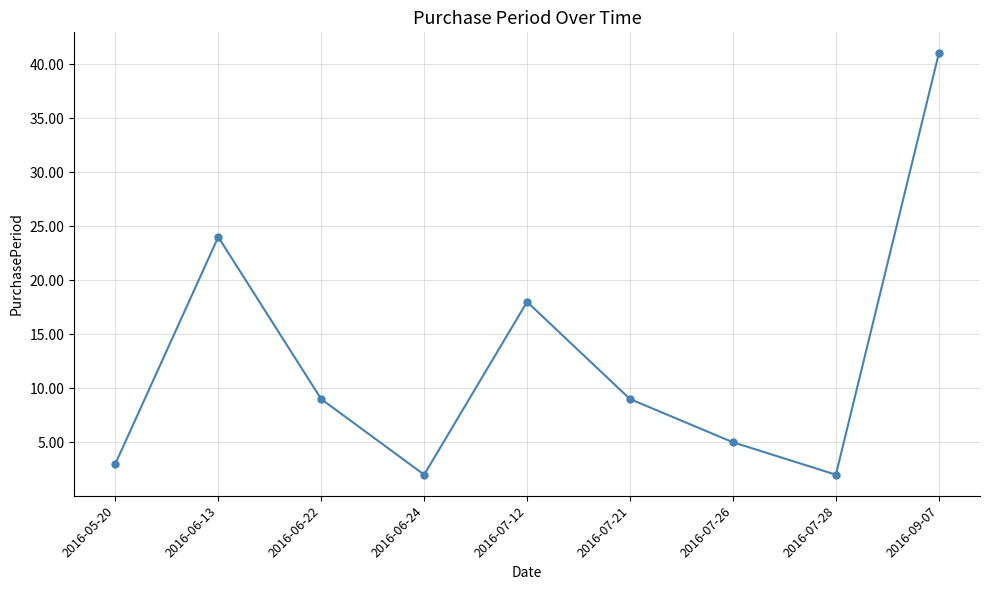

Which category has the highest value across all series?

2016-09-07